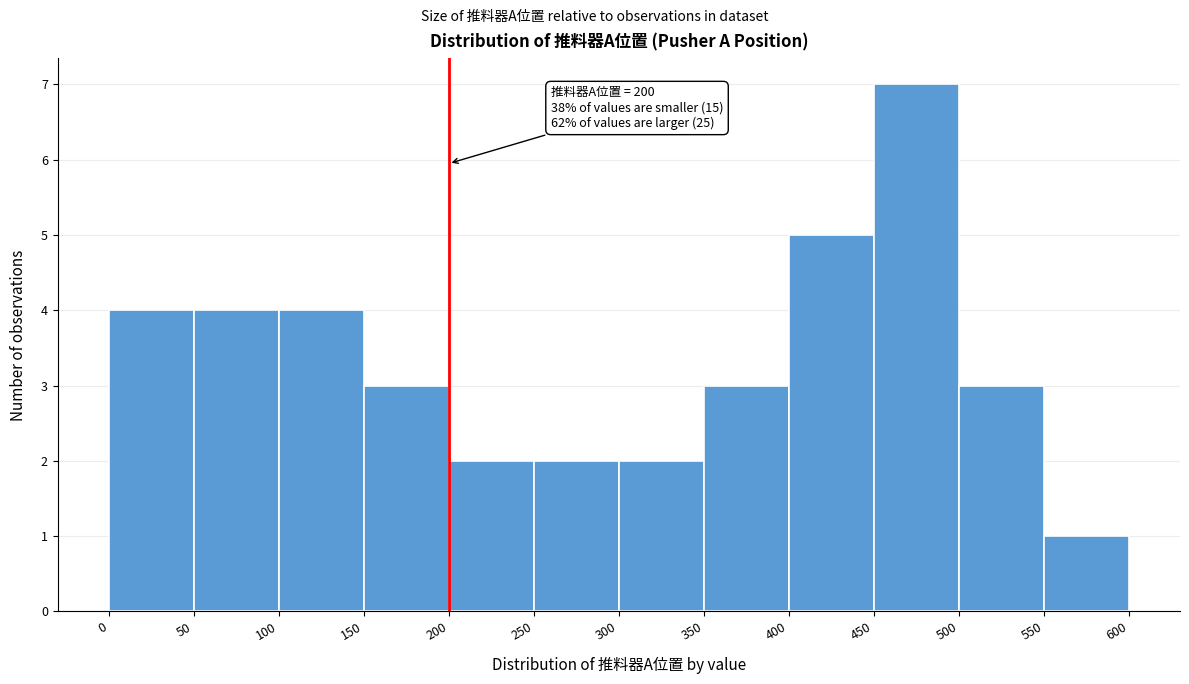

Which range on the x-axis has the tallest bar?

450 to 500